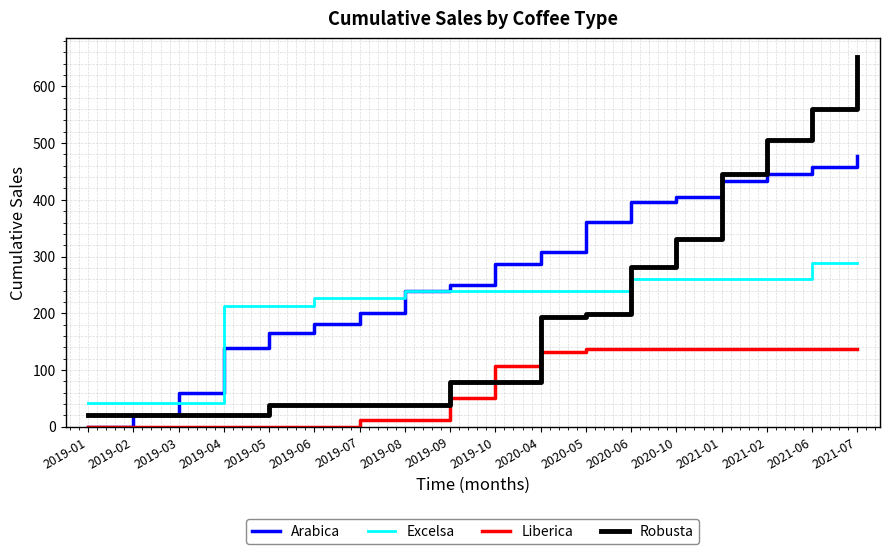

What is the maximum value for Excelsa?

288.4